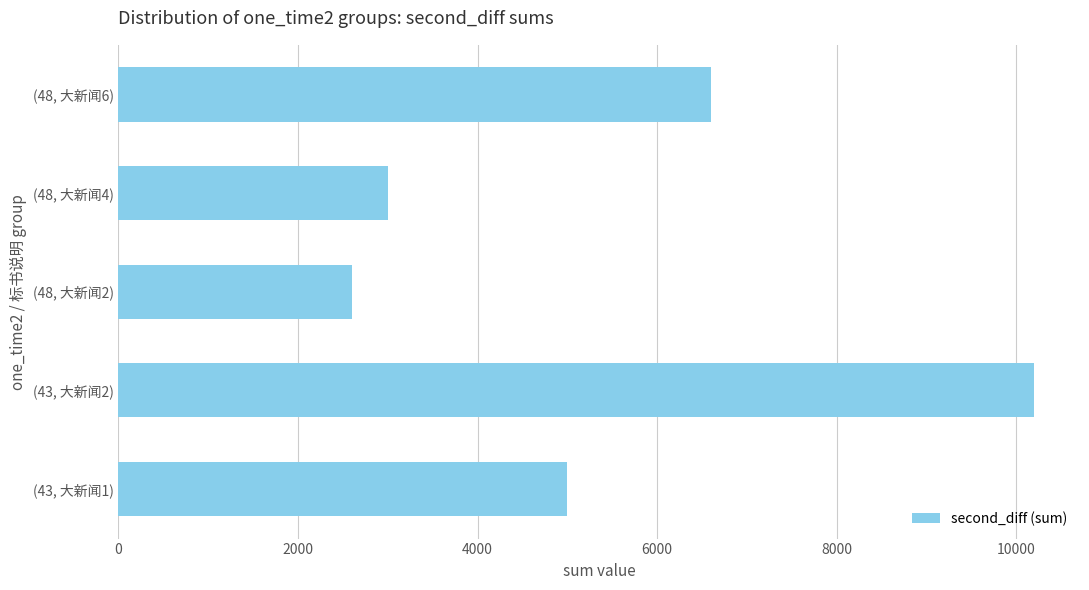

Is it true that the value at (48, 大新闻2) is 2600?

True